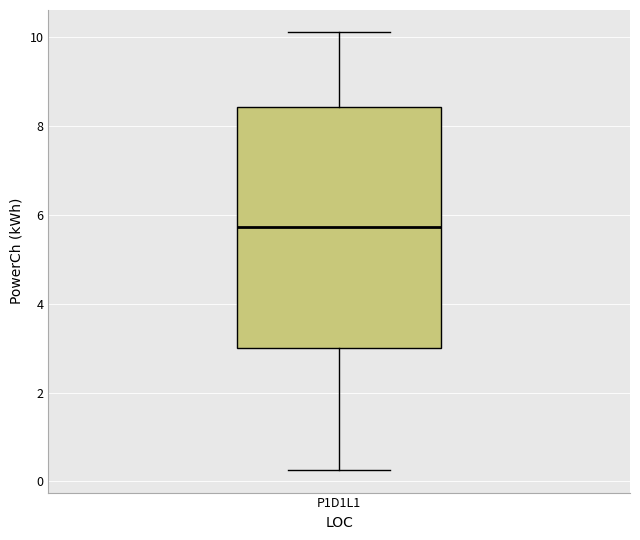

Read this box plot against the y-axis: the position of the median line, the range covered by the box, and the ends of both whiskers. The values are not printed on the chart, so give them approximately, as read against the axis.

median 5.8, box 3.0 to 8.4, whiskers 0.2 to 10.2